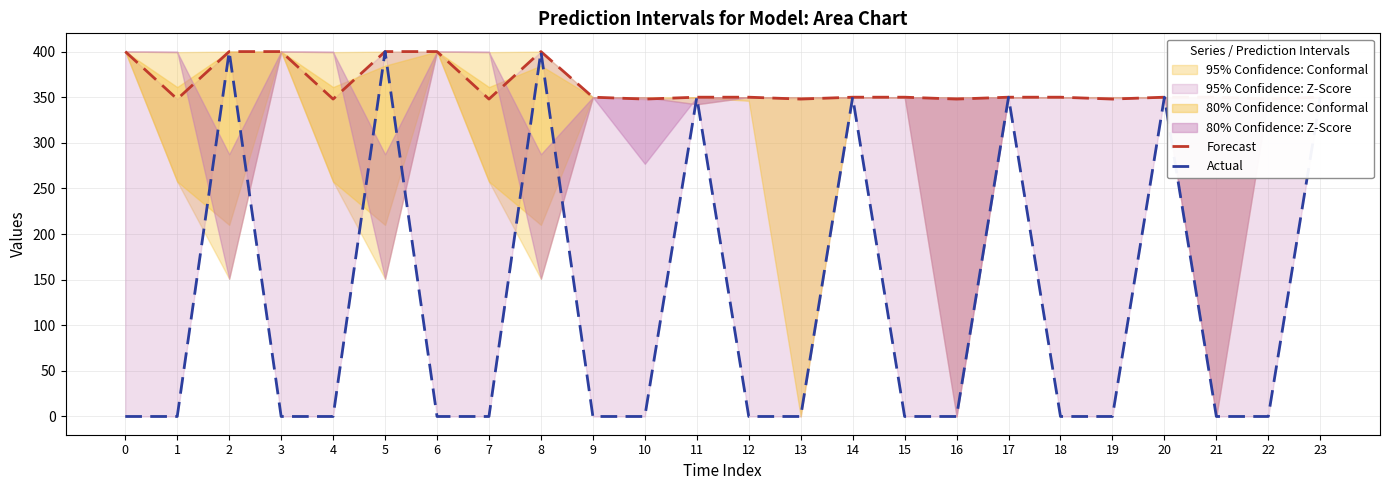

Reading right to left, list all the values displayed in this chart.

Forecast: 23=350.0	22=347.9	21=350.0	20=350.0	19=347.9	18=350.0	17=350.0	16=347.9	15=350.0	14=350.0	13=347.9	12=350.0	11=350.0	10=347.9	9=350.0	8=400.0	7=347.9	6=400.0	5=400.0	4=347.9	3=400.0	2=400.0	1=347.9	0=400.0
Actual: 23=350.0	22=0.0	21=0.0	20=350.0	19=0.0	18=0.0	17=350.0	16=0.0	15=0.0	14=350.0	13=0.0	12=0.0	11=350.0	10=0.0	9=0.0	8=400.0	7=0.0	6=0.0	5=400.0	4=0.0	3=0.0	2=400.0	1=0.0	0=0.0